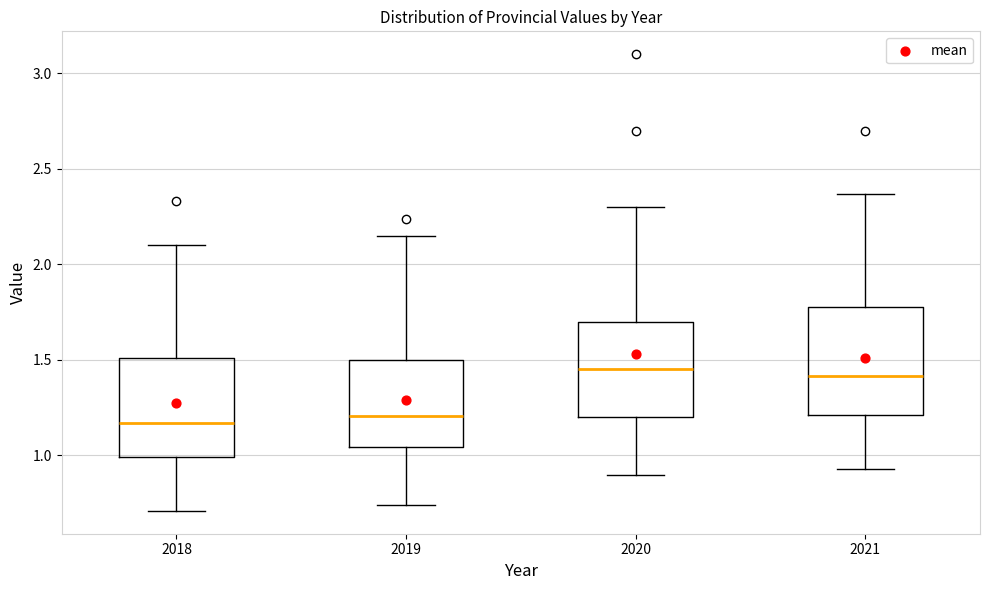

Where does the lower whisker of the box at x = 2019 end on the y-axis? The values are not printed on the chart, so give them approximately, as read against the axis.

0.75